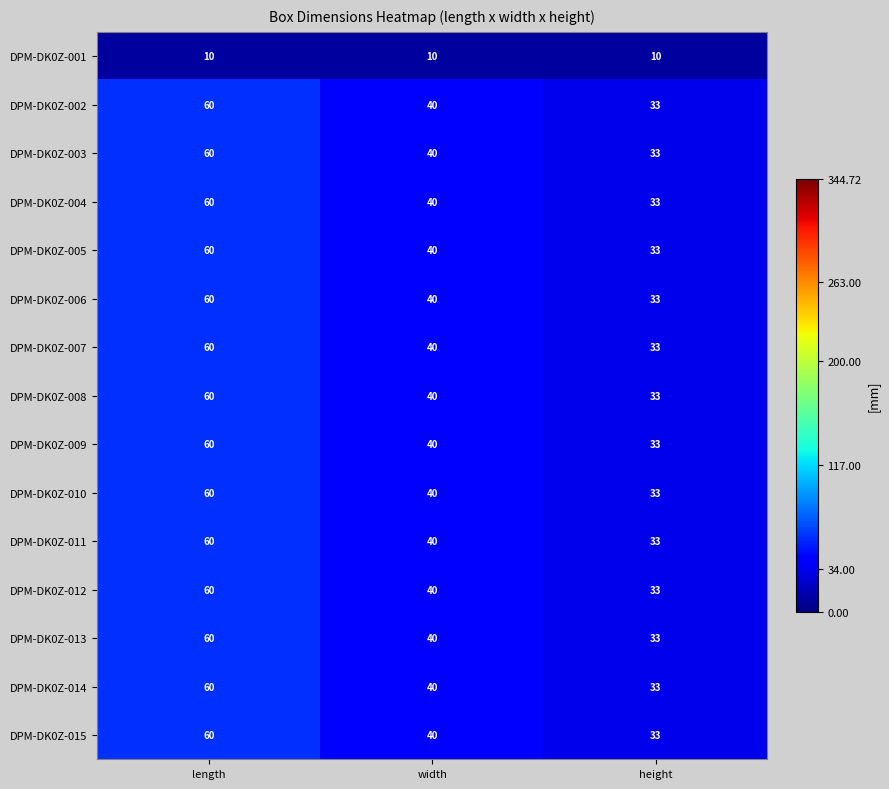

What is the highest value of the DPM-DK0Z-007 series?

60